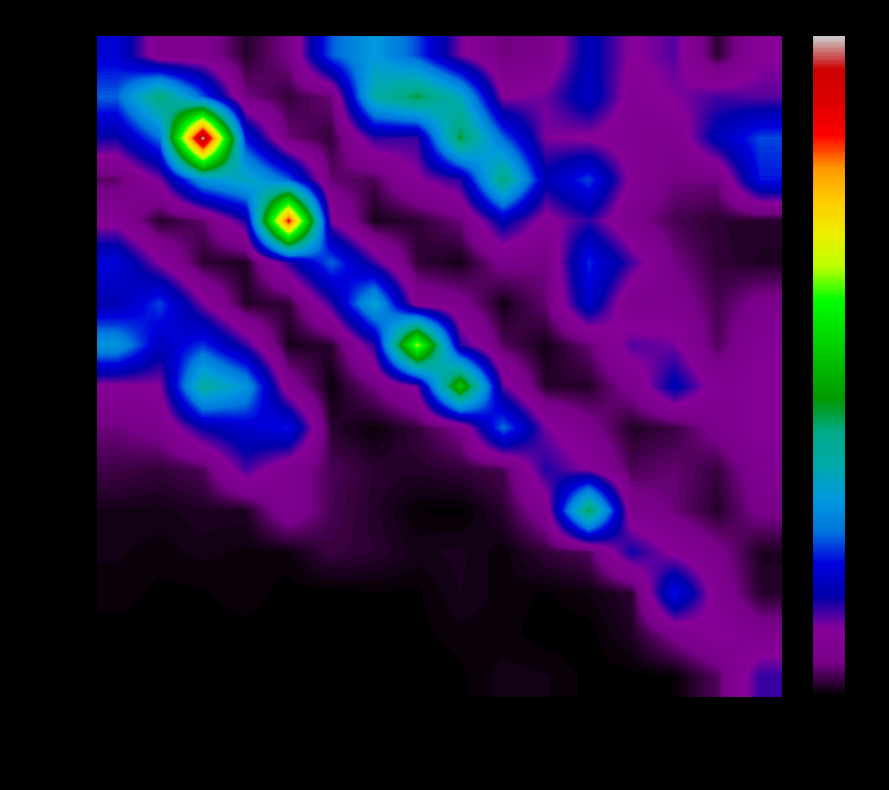

At which category is the sum across all series the highest?

10_14